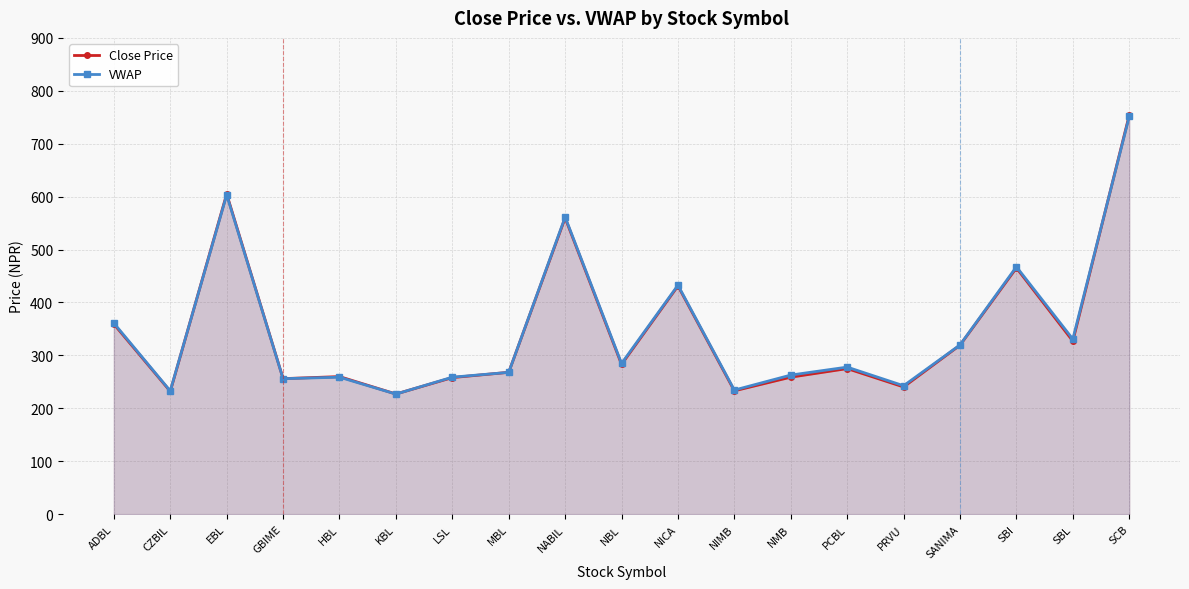

At how many categories does at least one series exceed 317?

8